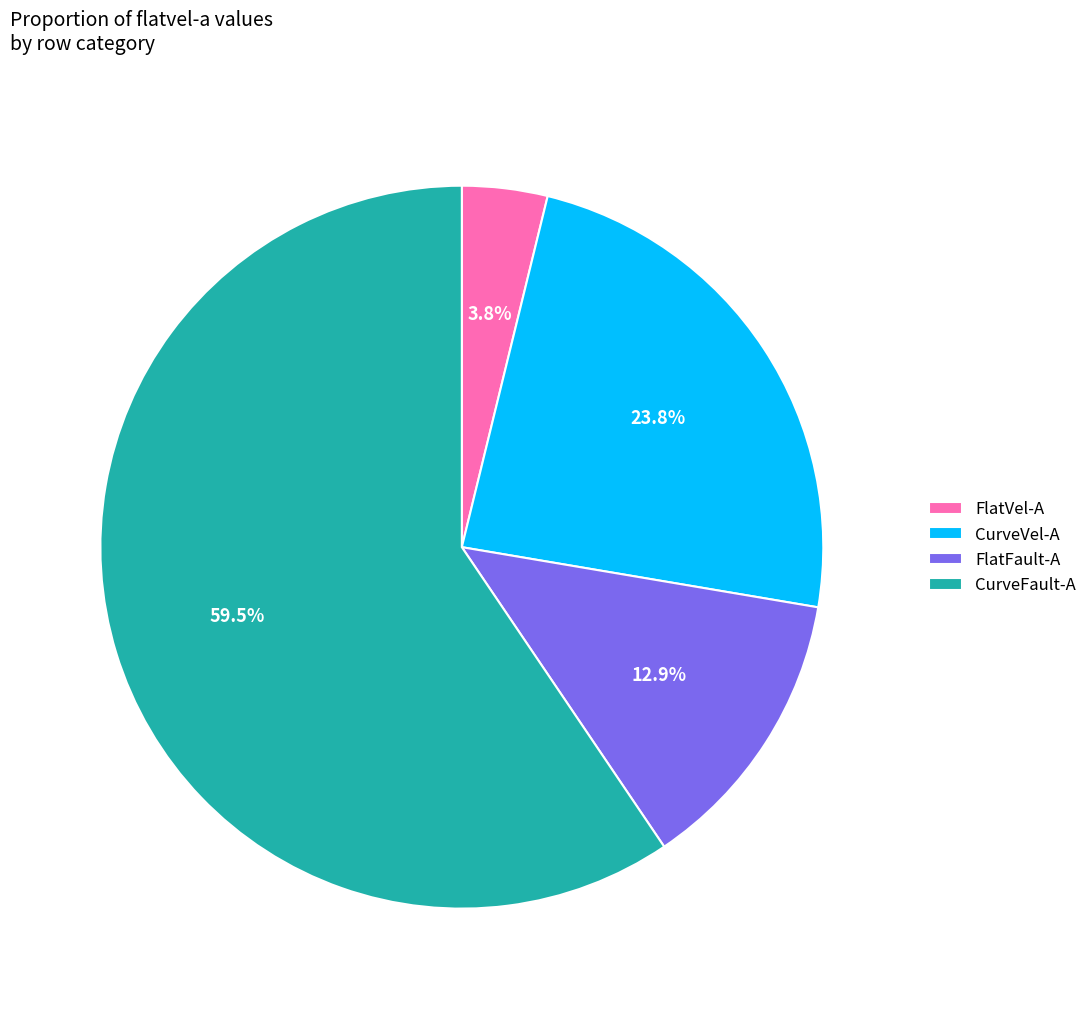

Does CurveFault-A represent more than half of the total?

Yes